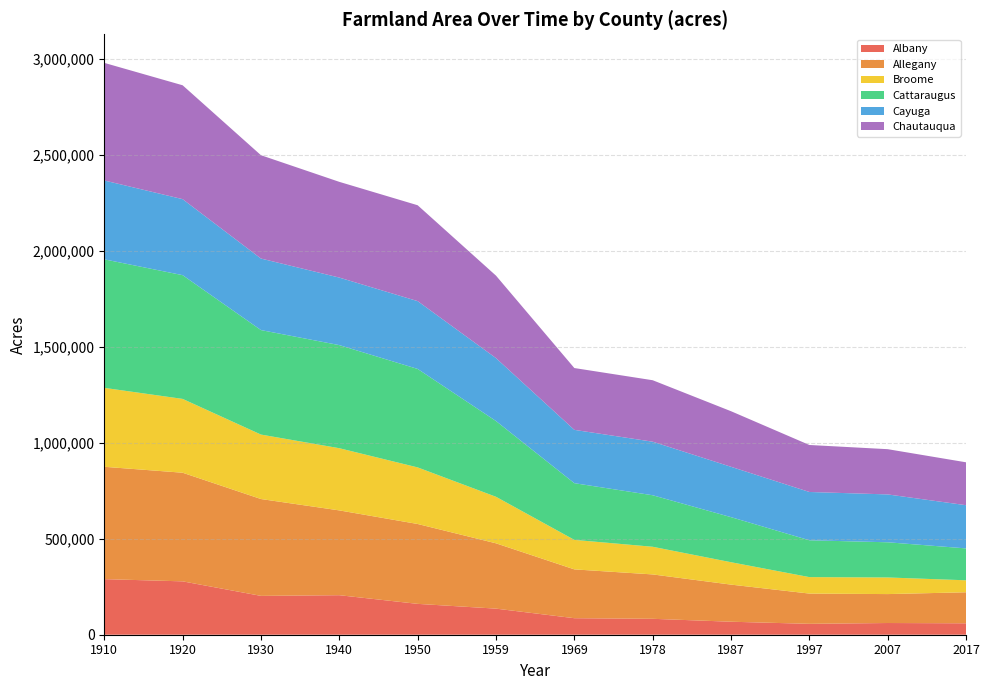

Reading left to right, transcribe all the data shown in this chart.

Albany: 1910=289829	1920=278231	1930=202518	1940=206036	1950=160858	1959=136013	1969=86156	1978=82975	1987=67754	1997=56782	2007=61030	2017=59564
Allegany: 1910=585615	1920=566280	1930=504876	1940=442088	1950=416425	1959=340509	1969=254489	1978=231367	1987=193436	1997=157744	2007=150832	2017=161713
Broome: 1910=411475	1920=384832	1930=336035	1940=324142	1950=294942	1959=242539	1969=153789	1978=144174	1987=116759	1997=85804	2007=86613	2017=62467
Cattaraugus: 1910=669960	1920=645088	1930=544704	1940=537467	1950=513321	1959=394919	1969=295583	1978=268528	1987=234999	1997=192015	2007=183439	2017=166240
Cayuga: 1910=411170	1920=396264	1930=372890	1940=352071	1950=353569	1959=328052	1969=277954	1978=279209	1987=262454	1997=251820	2007=249476	2017=225204
Chautauqua: 1910=613000	1920=593606	1930=538635	1940=499027	1950=499746	1959=429836	1969=322237	1978=320429	1987=289730	1997=244921	2007=235858	2017=223634